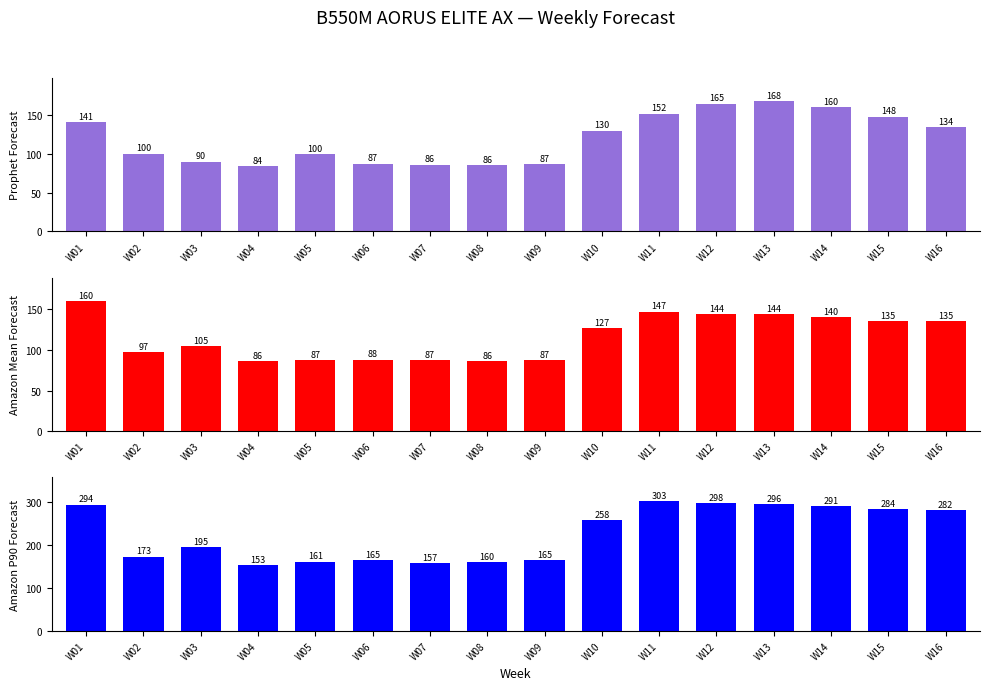

What is the approximate value of Amazon Mean Forecast at W07?

87.0